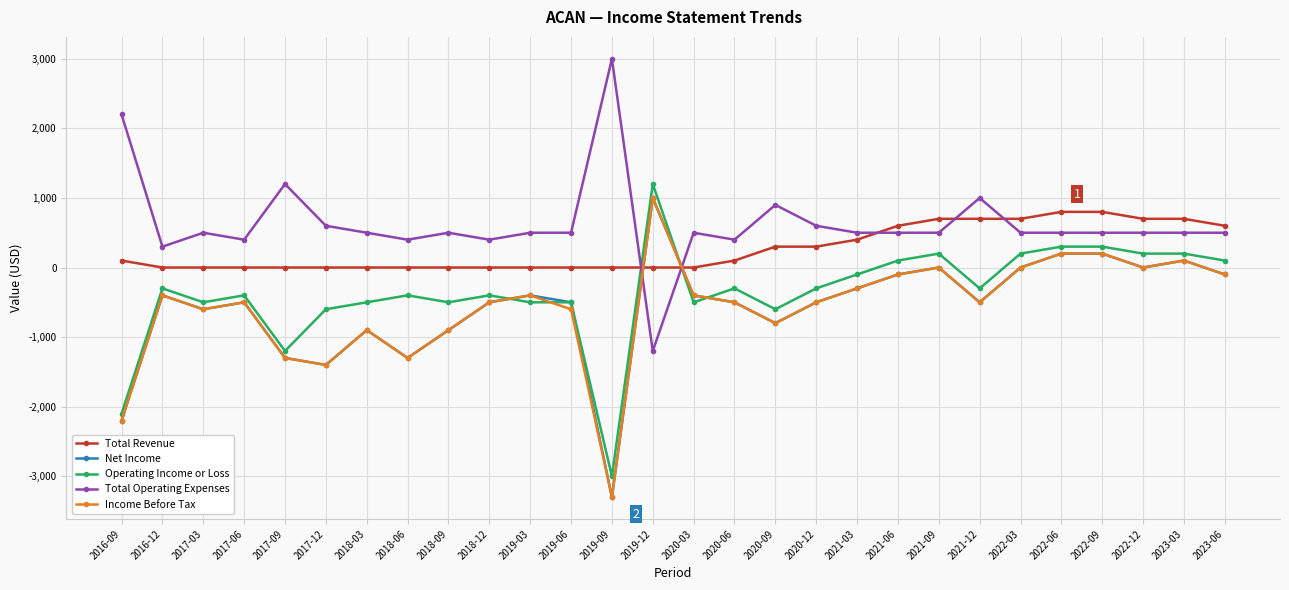

Between which two adjacent categories do Income Before Tax and Total Revenue first intersect?

2019-09 and 2019-12